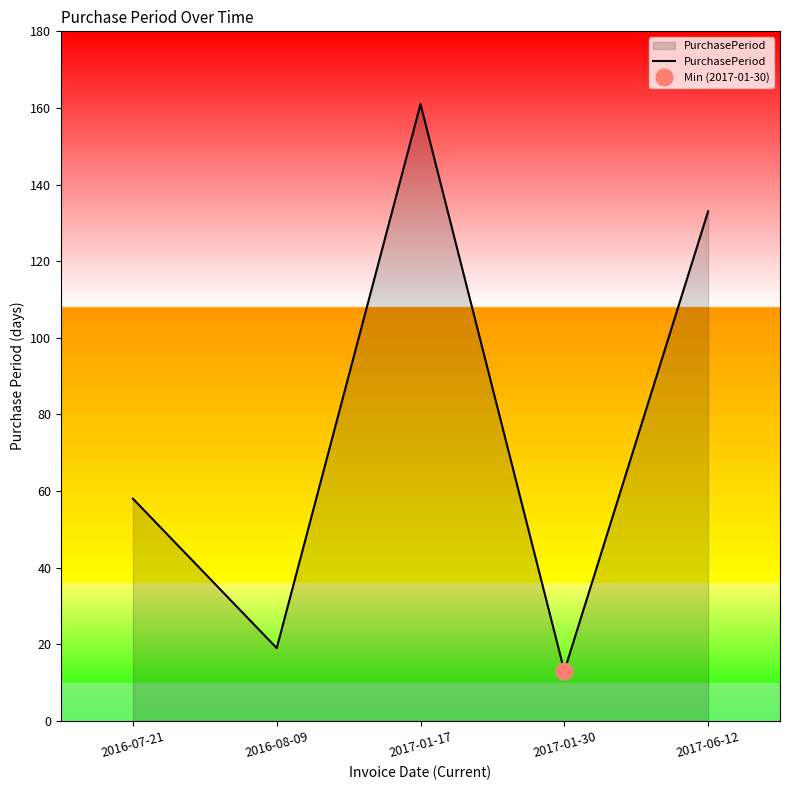

Reading right to left, extract all data points from this chart.

133	13	161	19	58